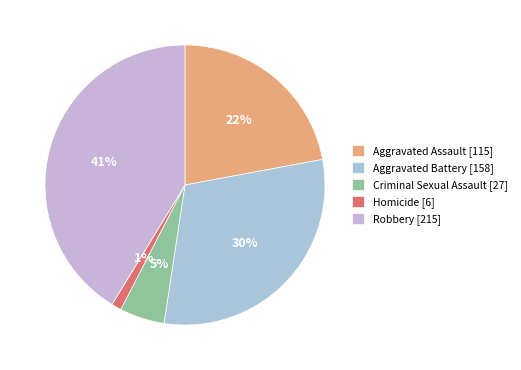

What percentage is NOT represented by Homicide?

98.8%